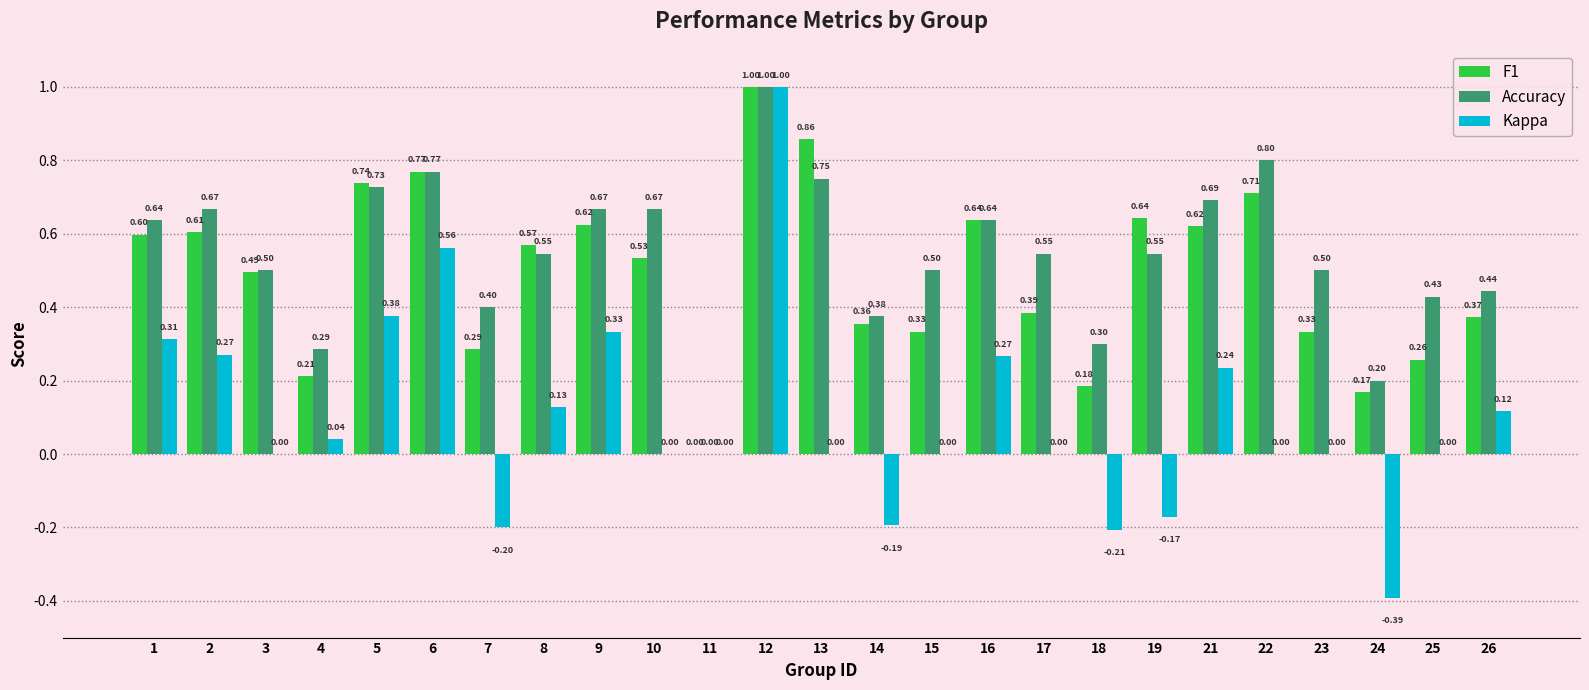

Does the chart contain stacked bars?

No